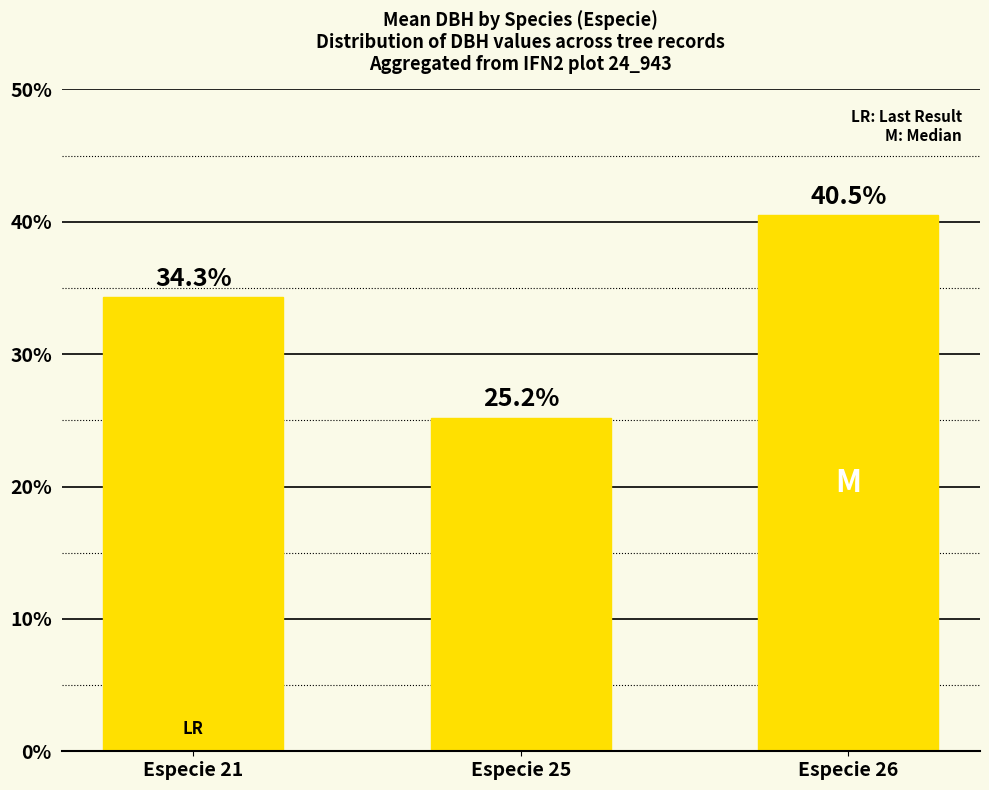

Which has a higher value, Especie 25 or Especie 26?

Especie 26